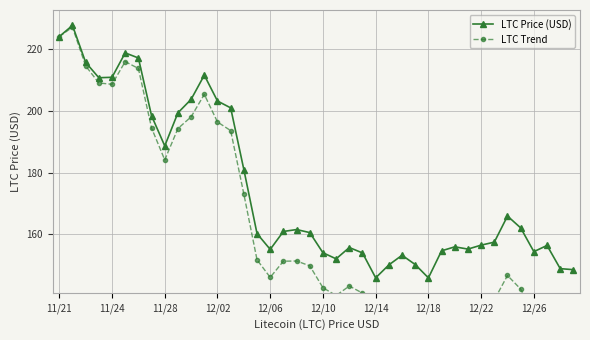

What is the difference between the maximum and minimum values in the LTC Price (USD) series?

81.8